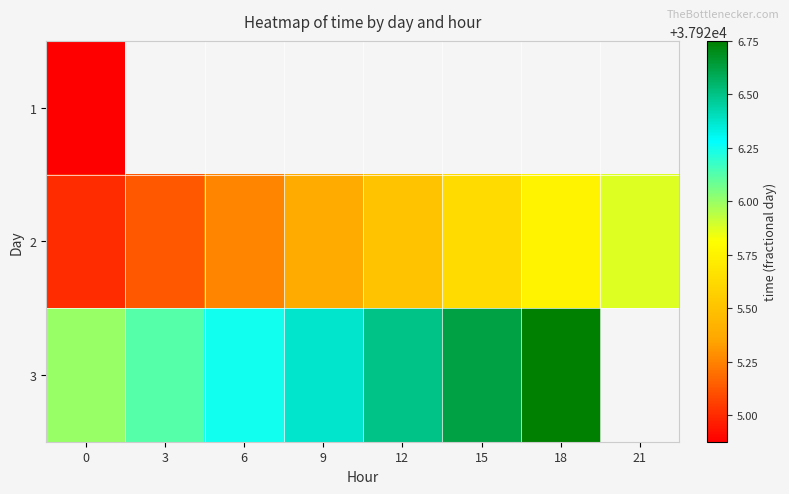

Rank the series by their maximum value, from lowest to highest.

1, 2, 3